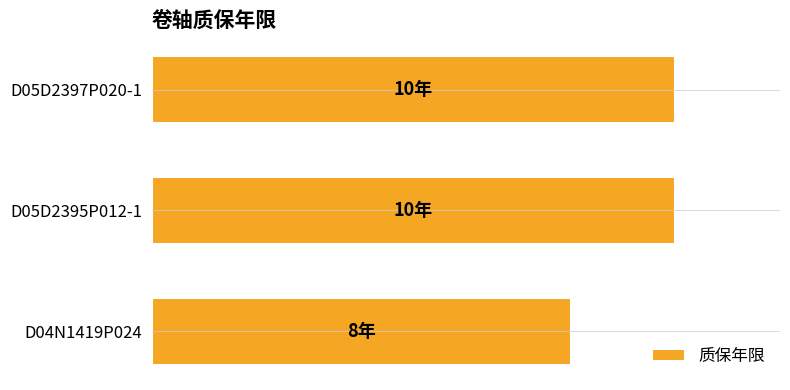

Are the bars horizontal?

Yes